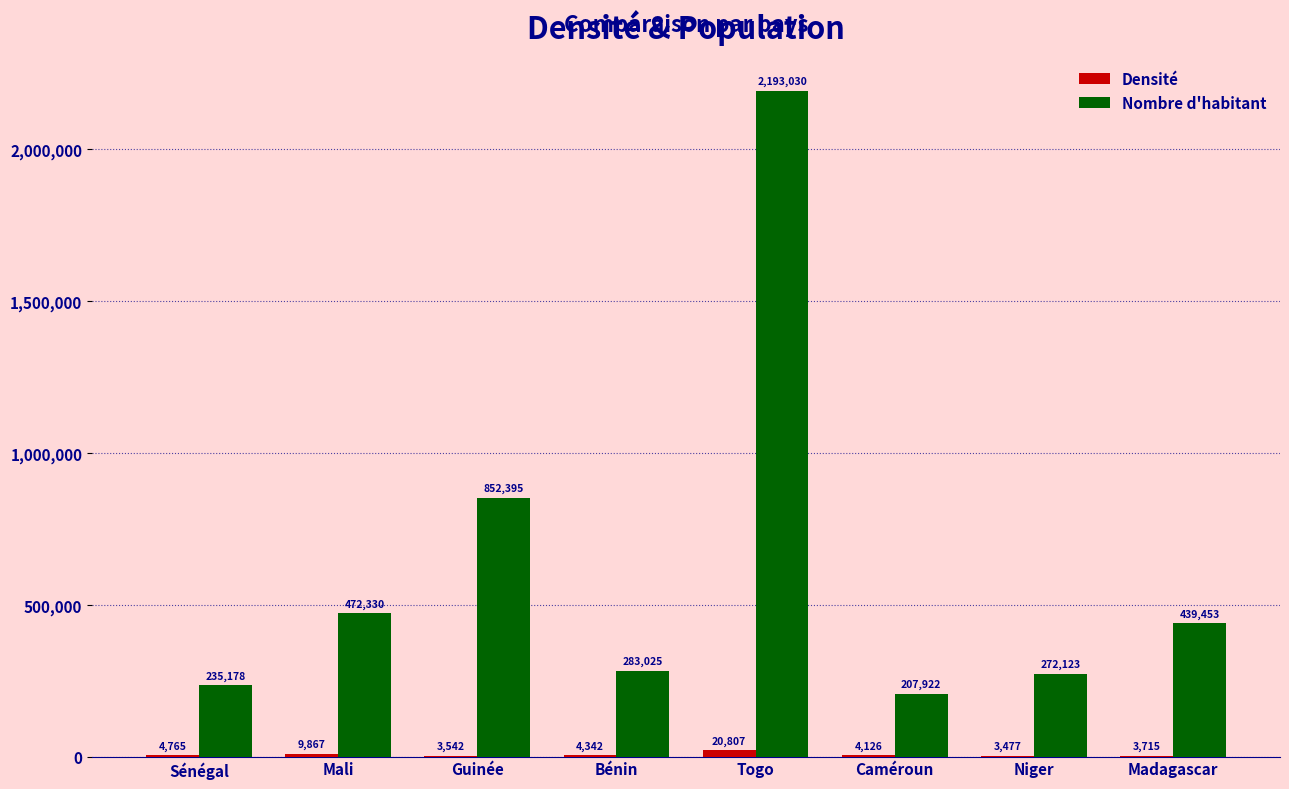

What is the difference between the Nombre d'habitant values at Sénégal and Togo?

1957852